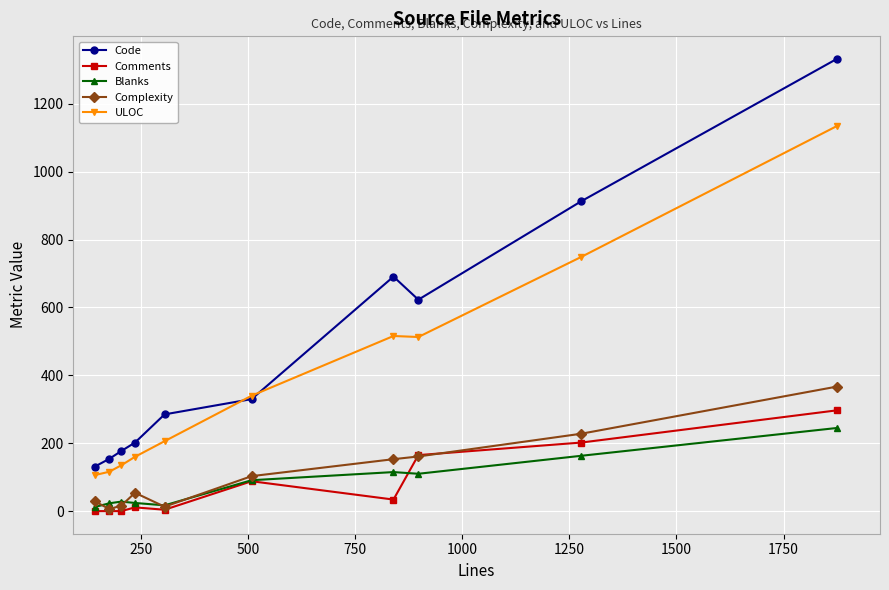

What is the maximum value shown in the chart?

1333